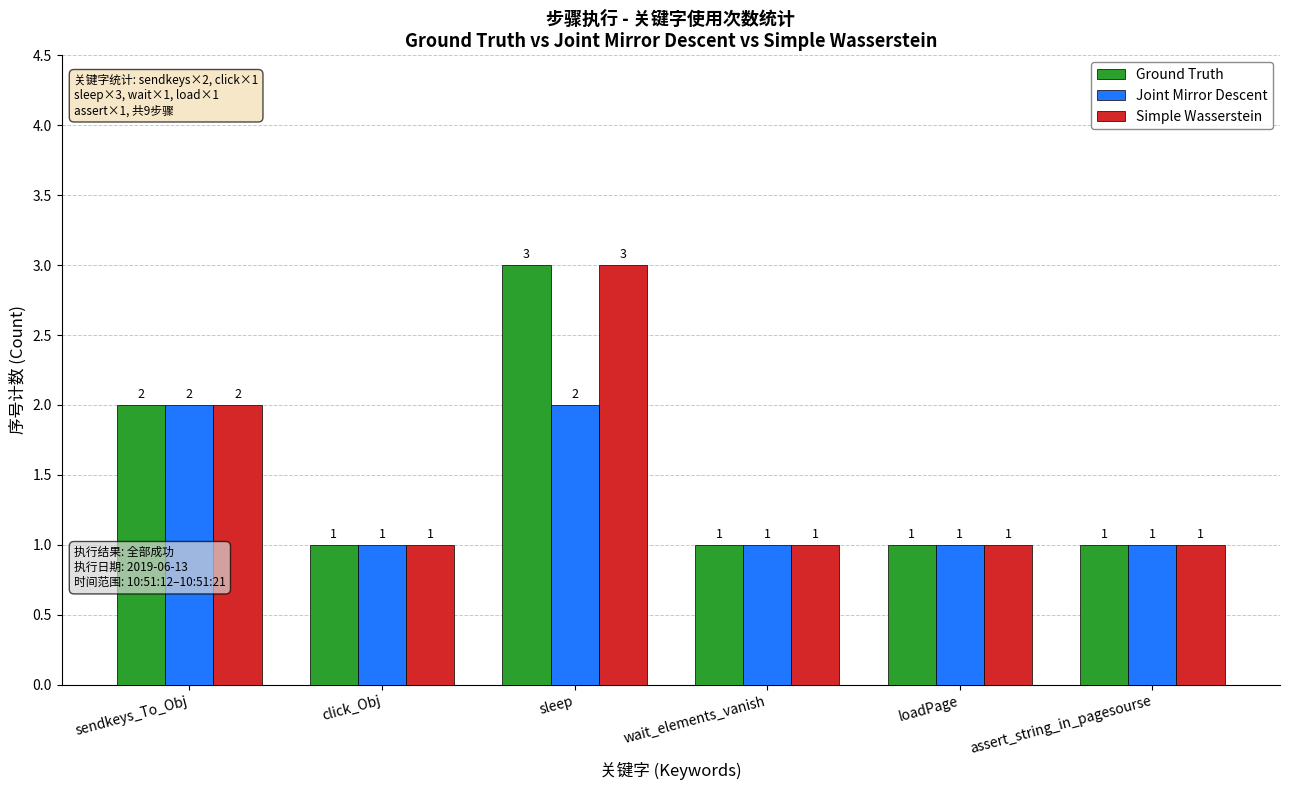

What is the sum of the Ground Truth values at loadPage and wait_elements_vanish?

2